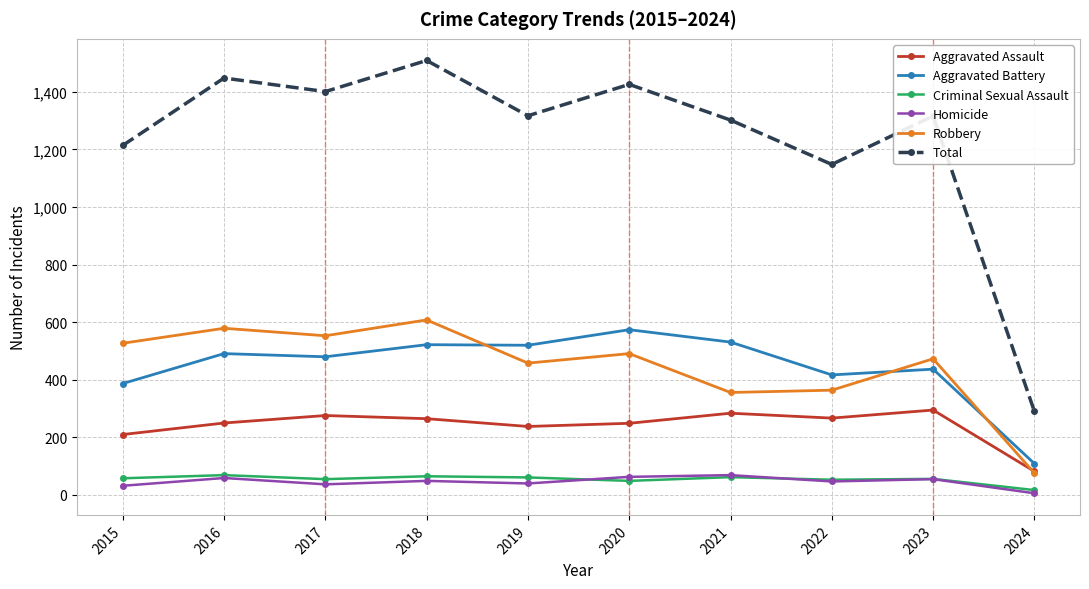

True or false: Homicide has a value of 47 at 2022.

True